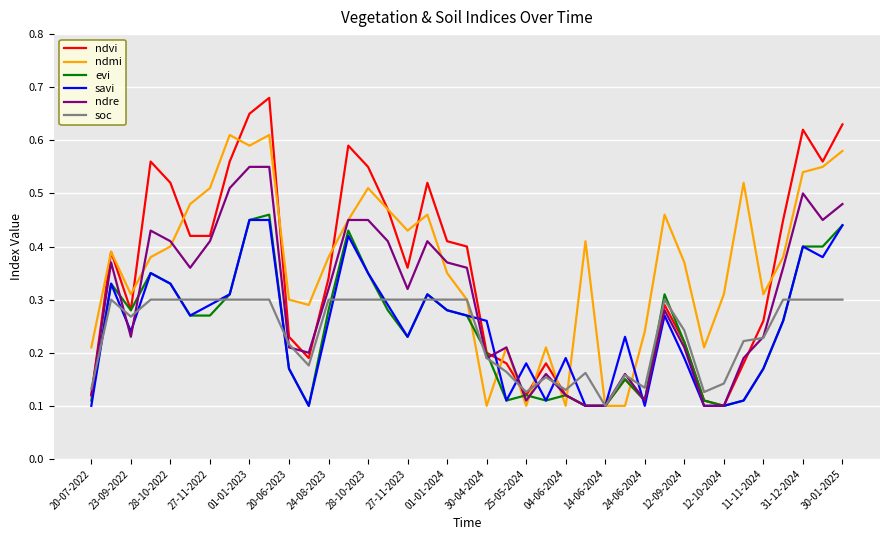

How many lines are shown in the chart?

6